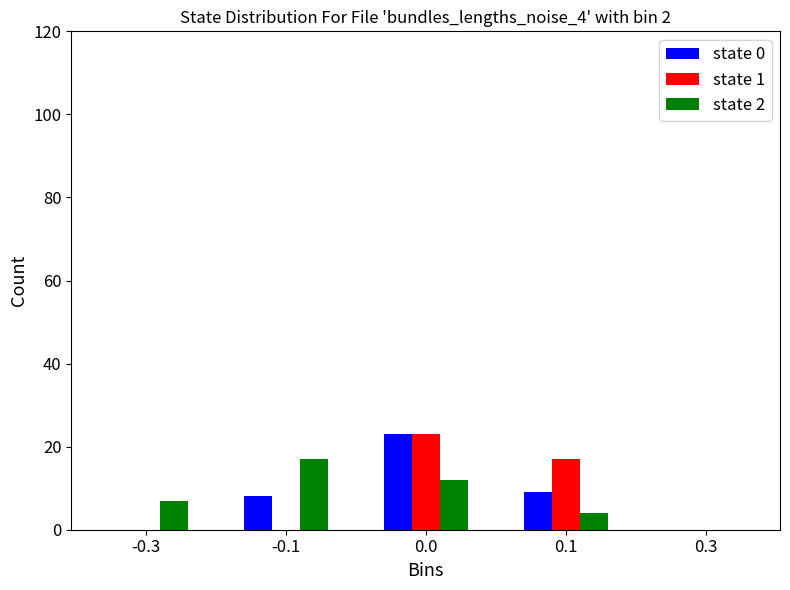

Reading right to left, what are all the values shown in this chart?

state 0: 0.3=0	0.1=9	0.0=23	-0.1=8	-0.3=0
state 1: 0.3=0	0.1=17	0.0=23	-0.1=0	-0.3=0
state 2: 0.3=0	0.1=4	0.0=12	-0.1=17	-0.3=7